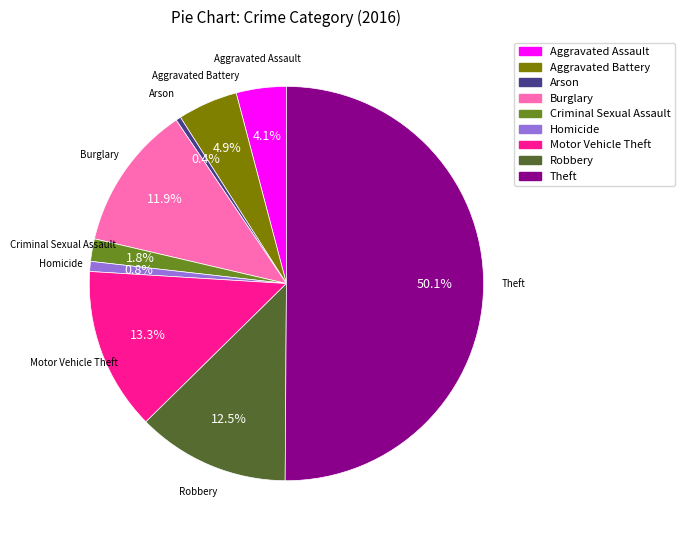

What percentage is the Aggravated Assault slice, to the nearest percent?

4%